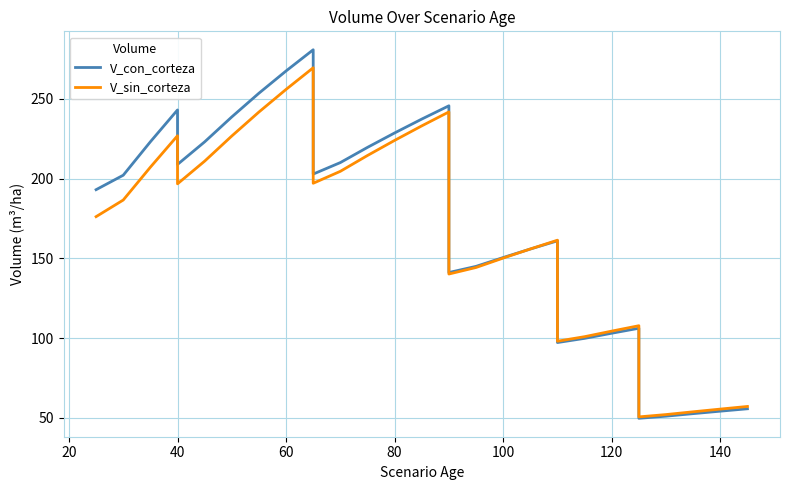

Which series has the widest spread of values?

V_con_corteza